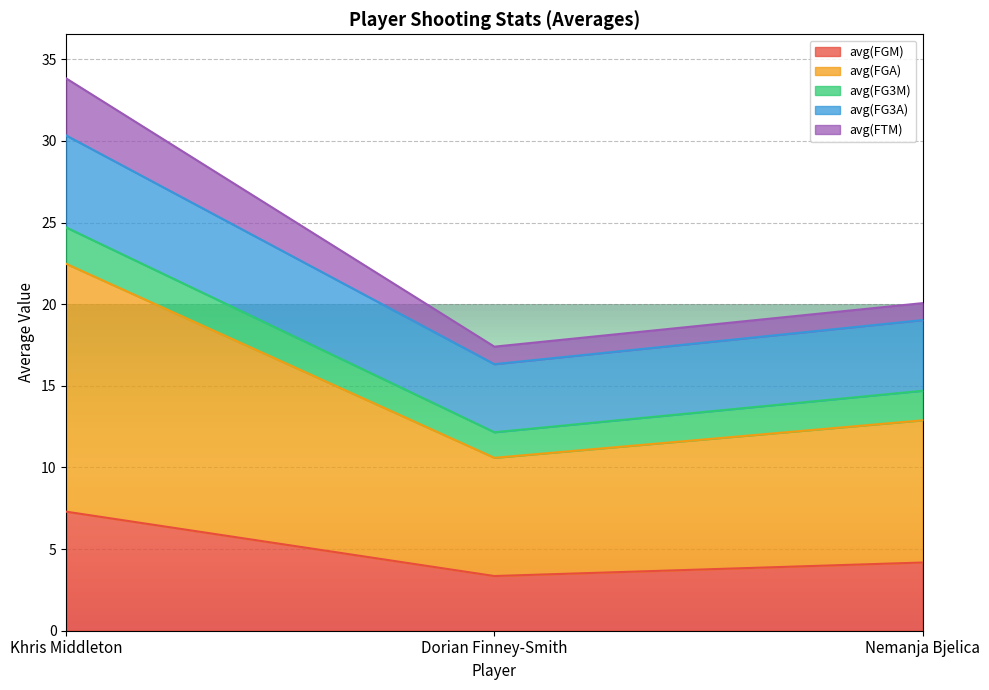

The value of avg(FGM) at Khris Middleton is 2.9. True or false?

False